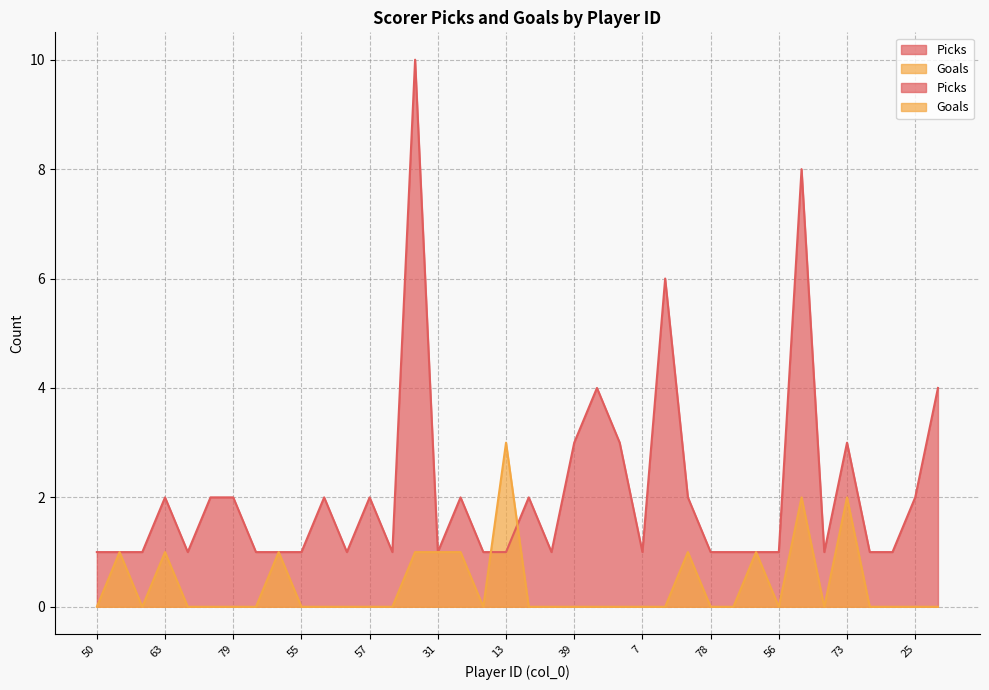

What is the label of the 27th point from the left?

46